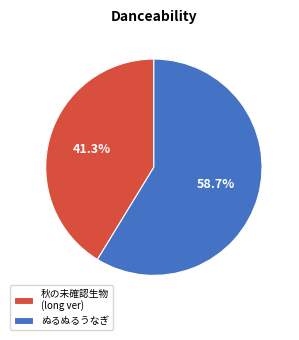

What is the smallest slice in the pie chart?

秋の未確認生物 (long ver)